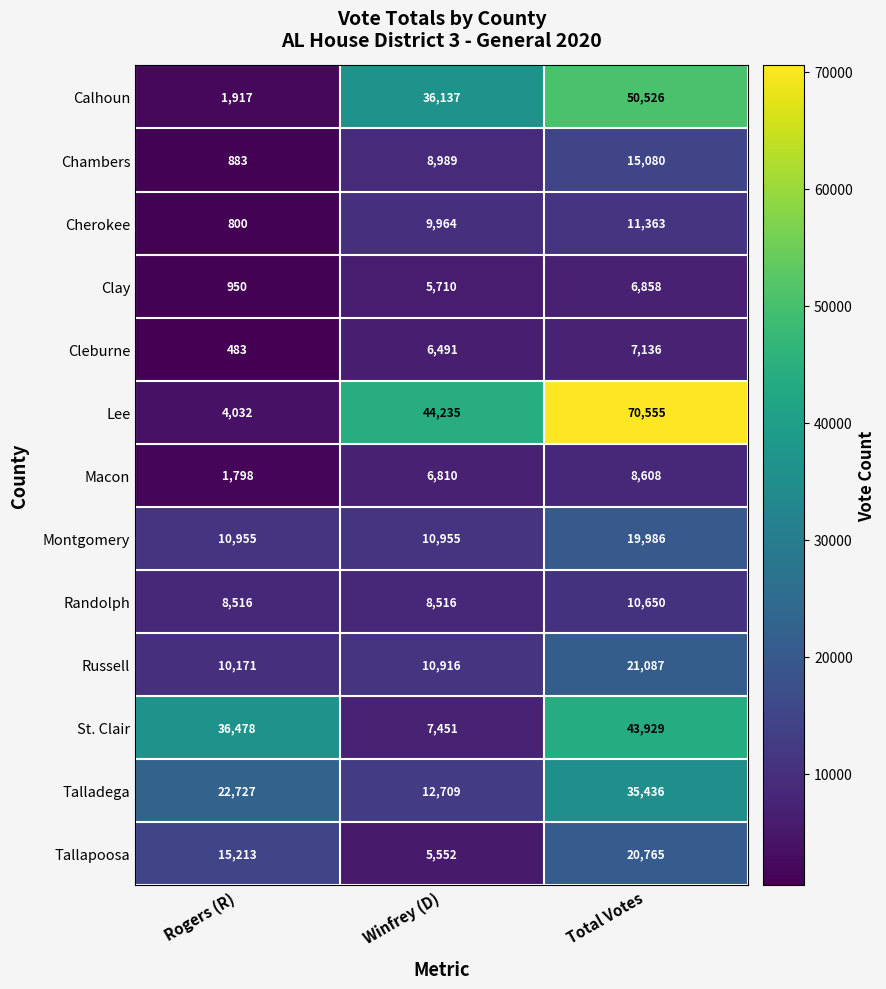

Is it true that Macon equals 677 at Rogers (R)?

False